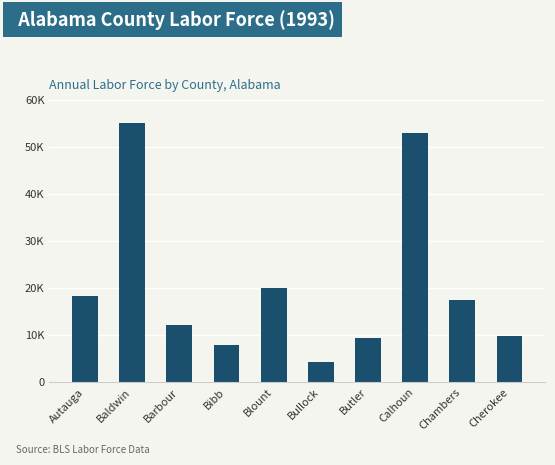

Does the chart contain any negative values?

No